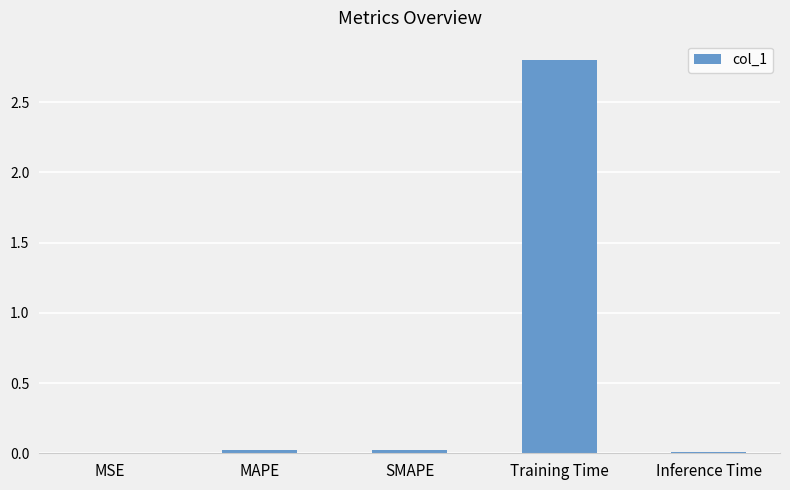

True or false: the data shows 2.8 at Training Time.

True